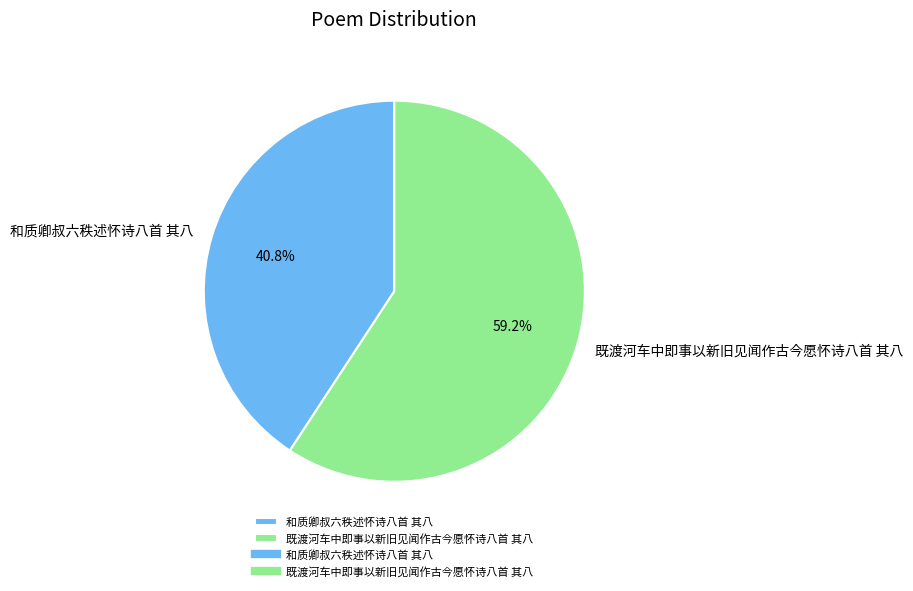

How much of the chart is everything except 既渡河车中即事以新旧见闻作古今愿怀诗八首 其八?

40.8%